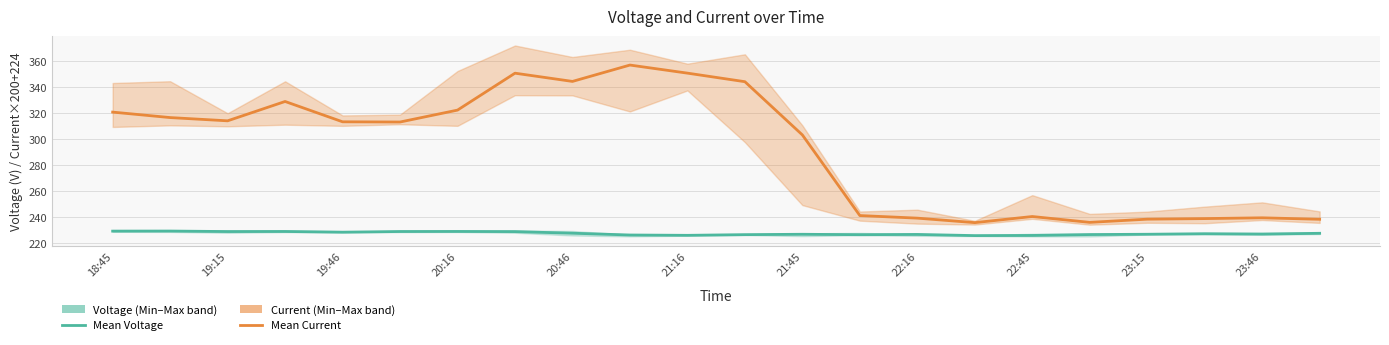

What position from the left is 22:45?

17